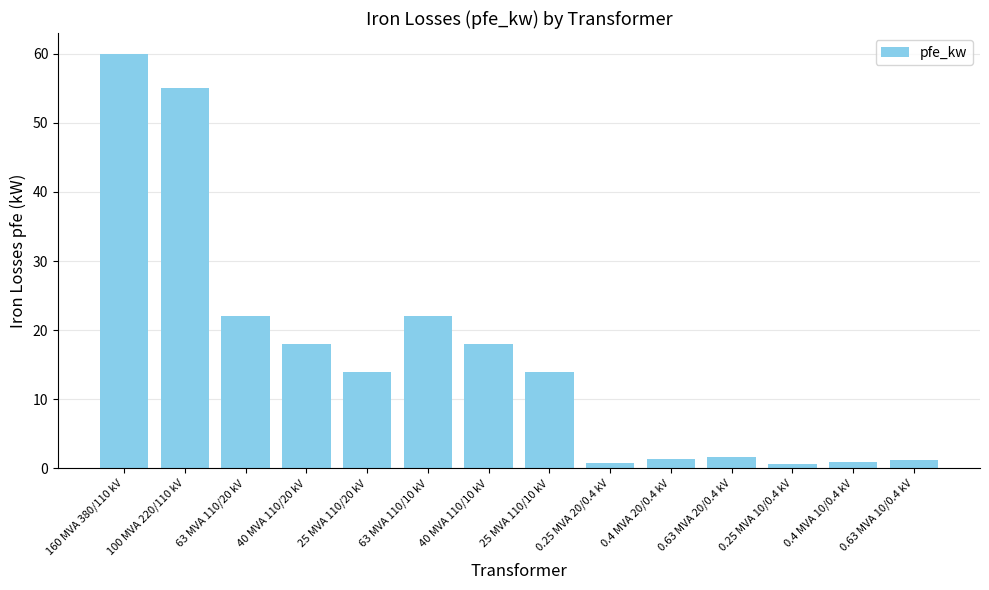

How many data points does each series have?

14